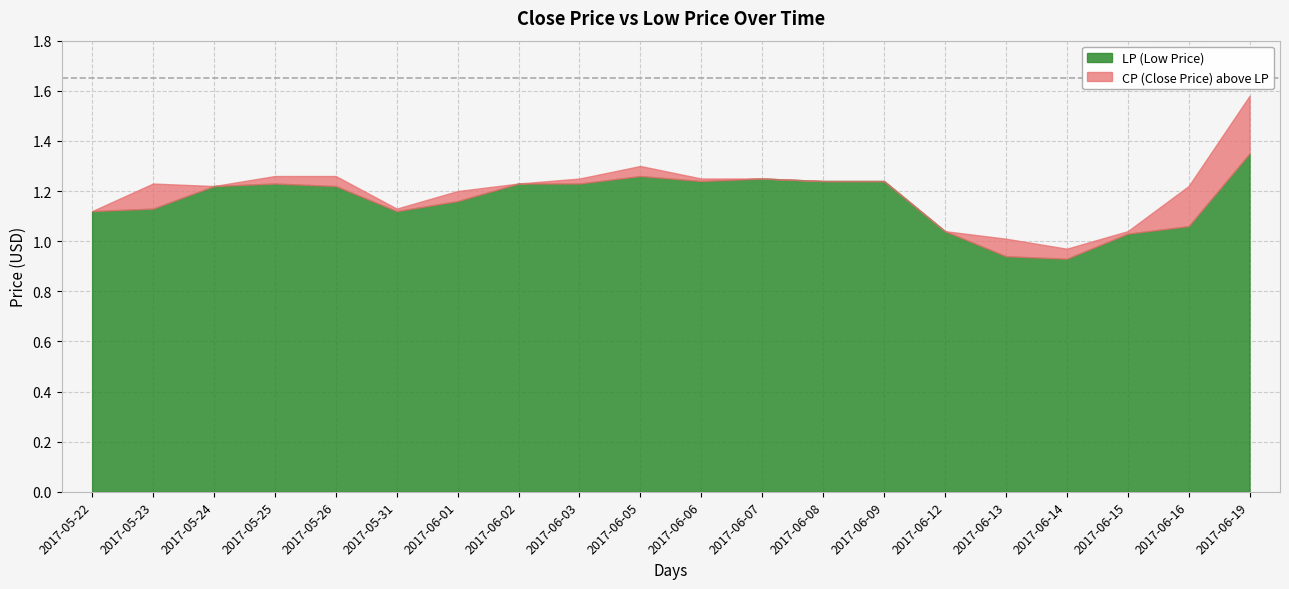

In LP, how many points are higher than both neighbors (excluding endpoints)?

3